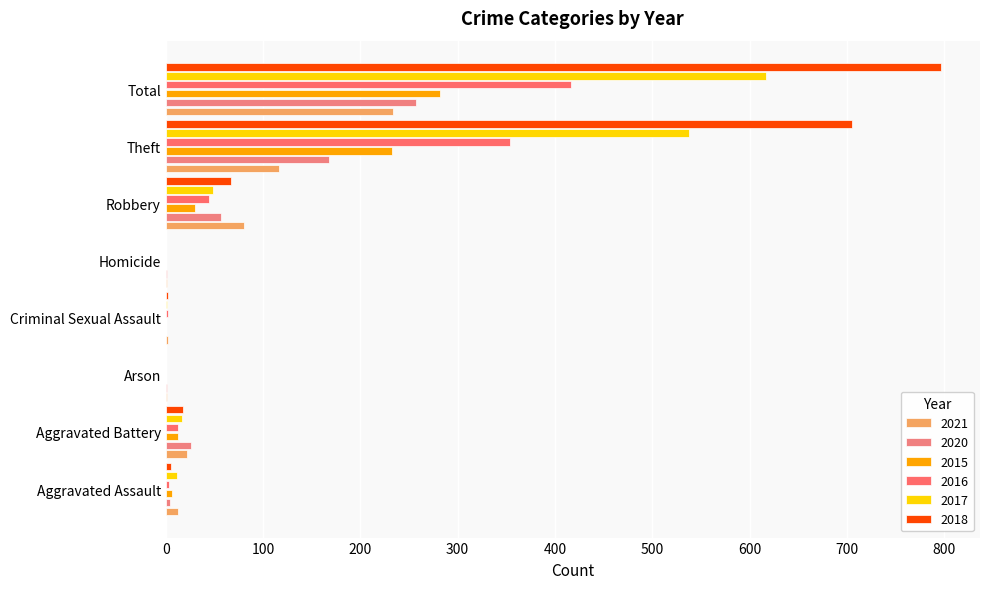

Which series has the widest spread of values?

2018